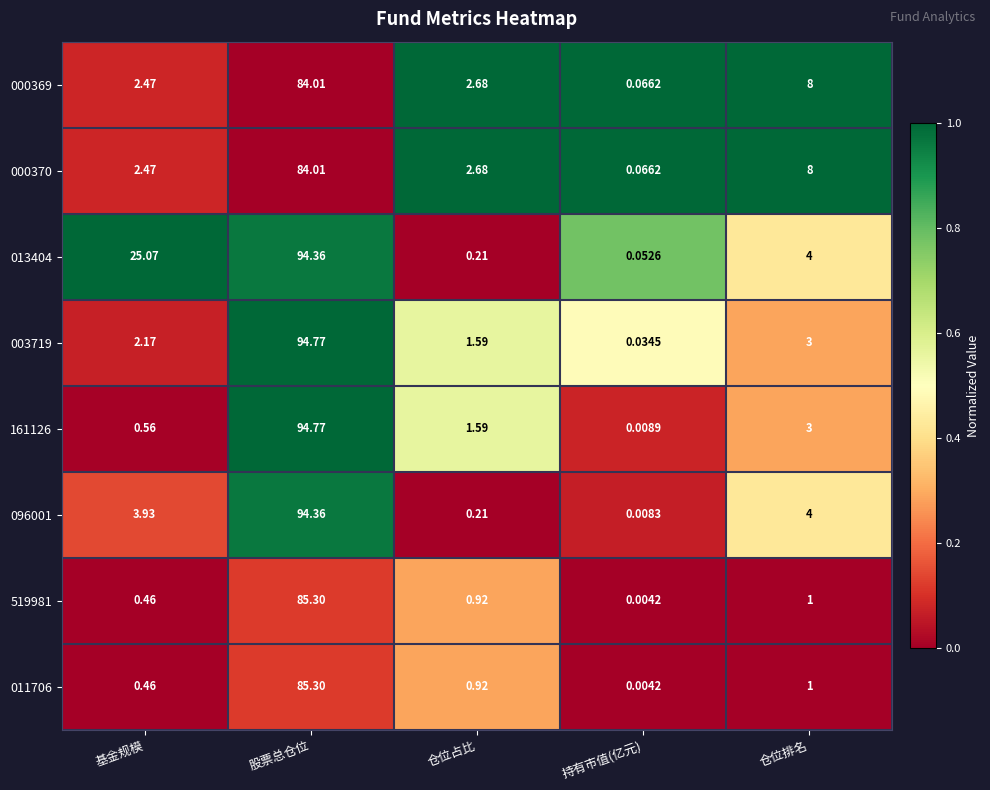

Is the value of 161126 at 仓位占比 greater than the value of 013404 at 仓位排名?

No